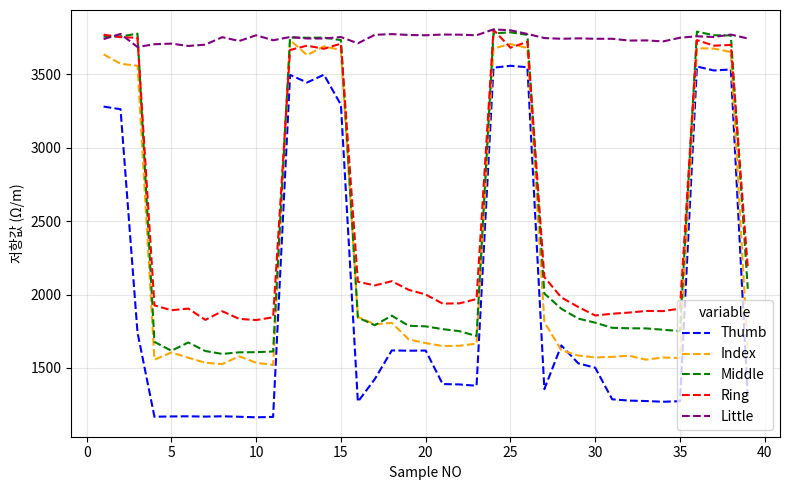

What is the highest value of the Index series?

3735